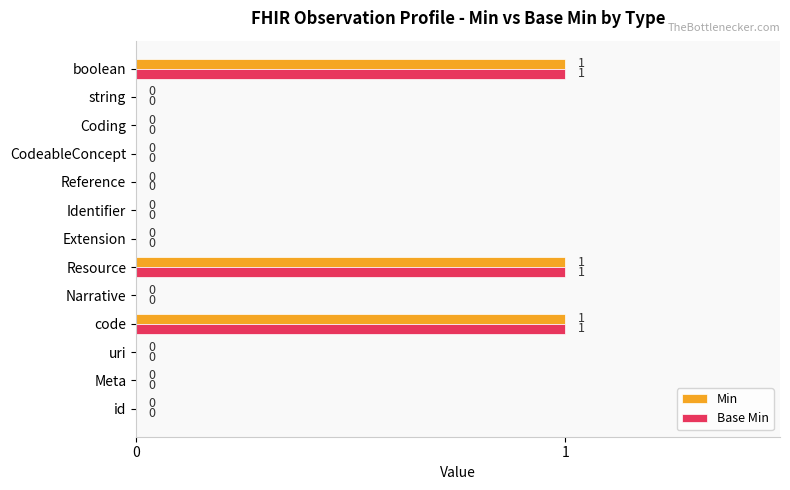

Is the value of Min at boolean greater than the value of Base Min at string?

Yes